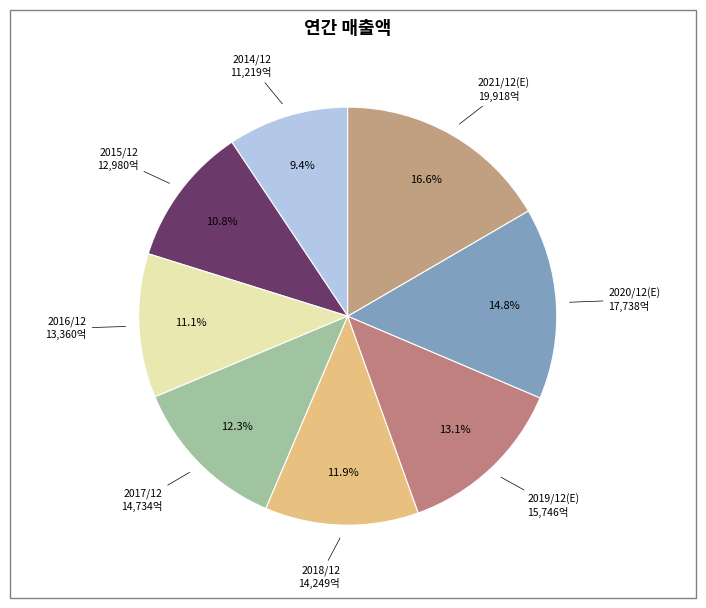

To the nearest percent, what portion does 2015/12 represent?

11%